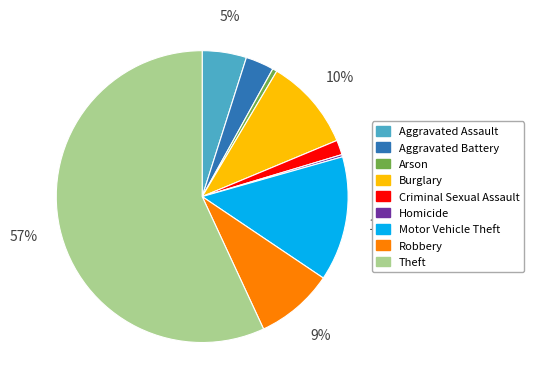

To the nearest percent, what percentage of the pie is Aggravated Assault?

5%